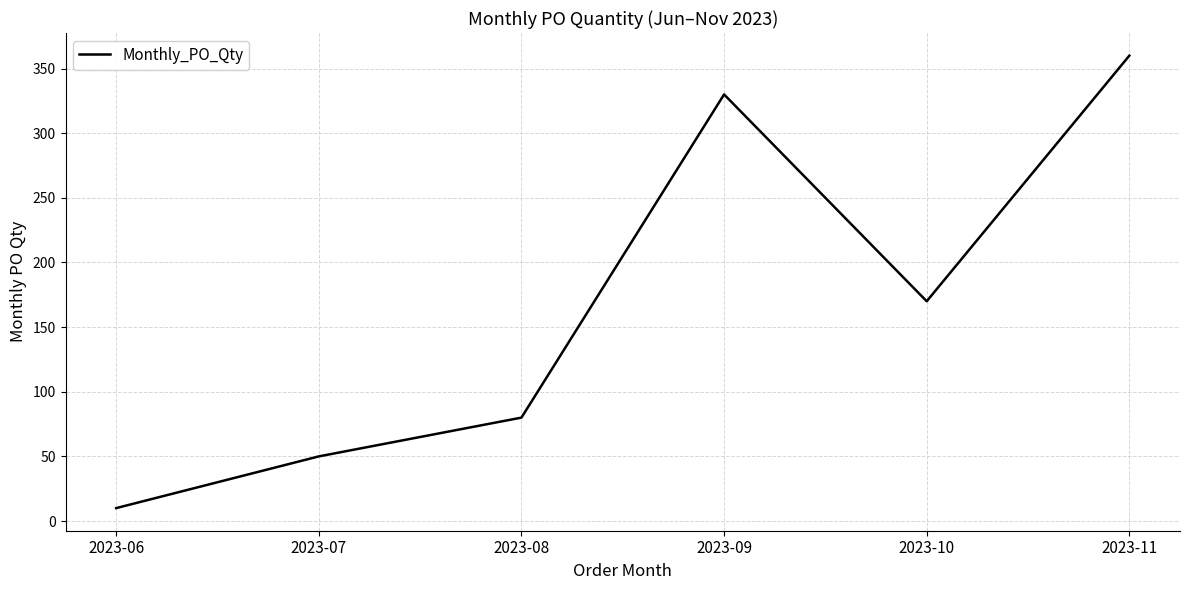

True or false: the data has more than 1 interior local peaks.

False